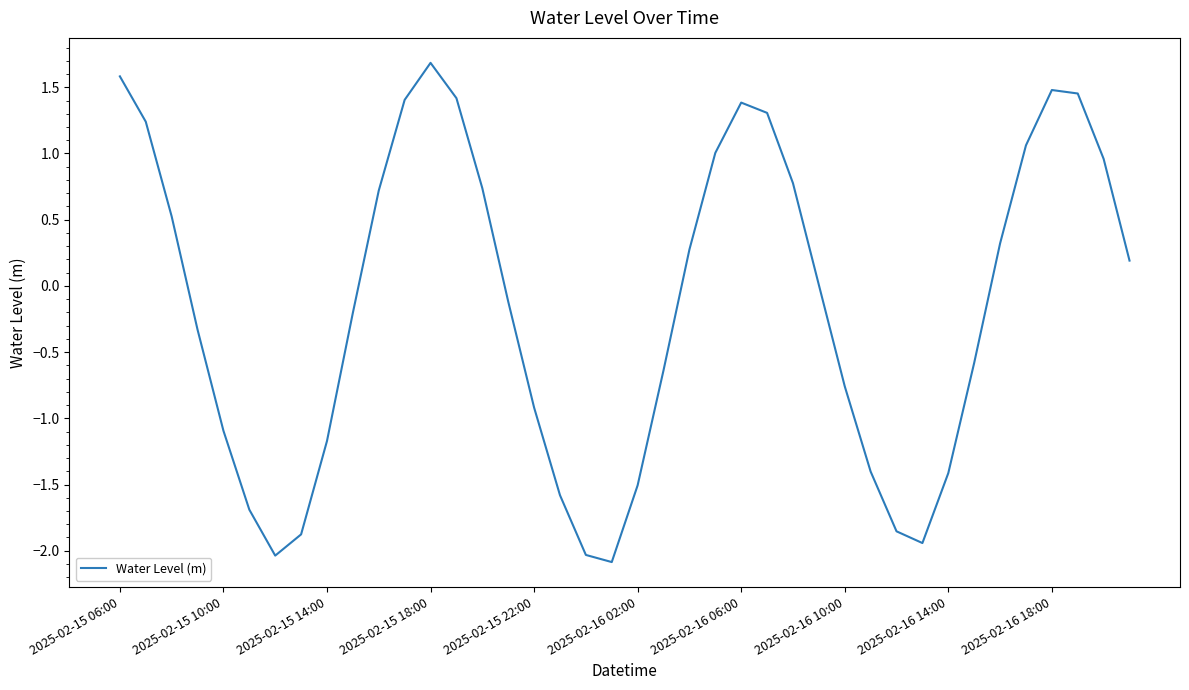

What is the smallest value displayed?

-2.1